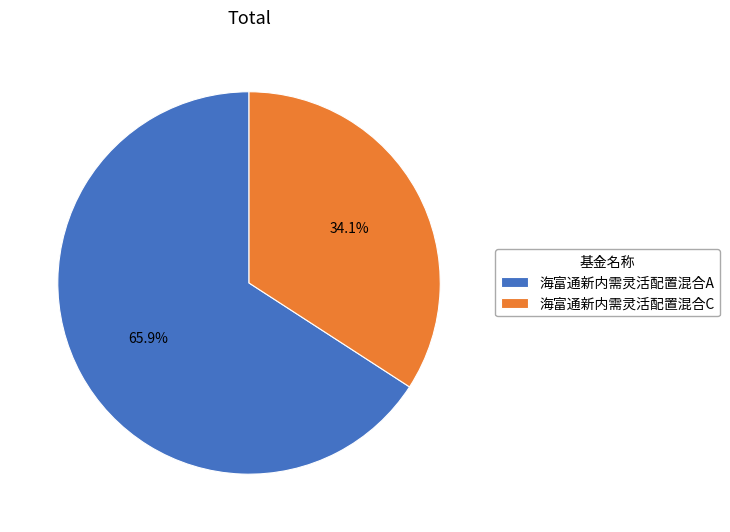

Rank the categories by value from lowest to highest.

海富通新内需灵活配置混合C, 海富通新内需灵活配置混合A